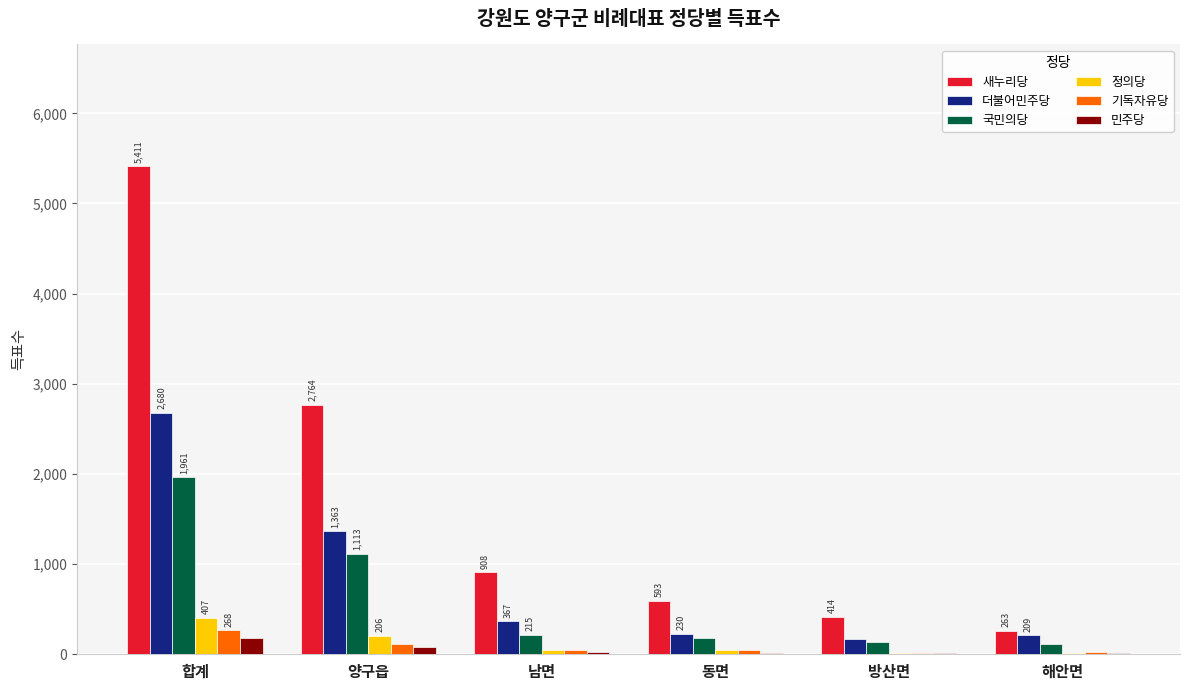

What is the approximate value of 민주당 at 해안면?

17